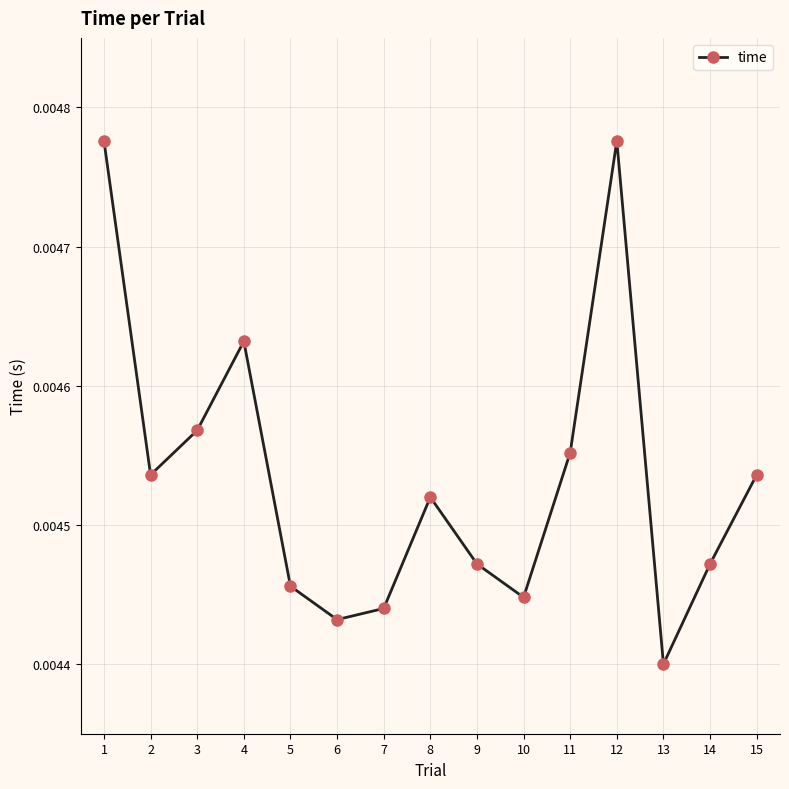

Which has a higher value, 9 or 10?

9